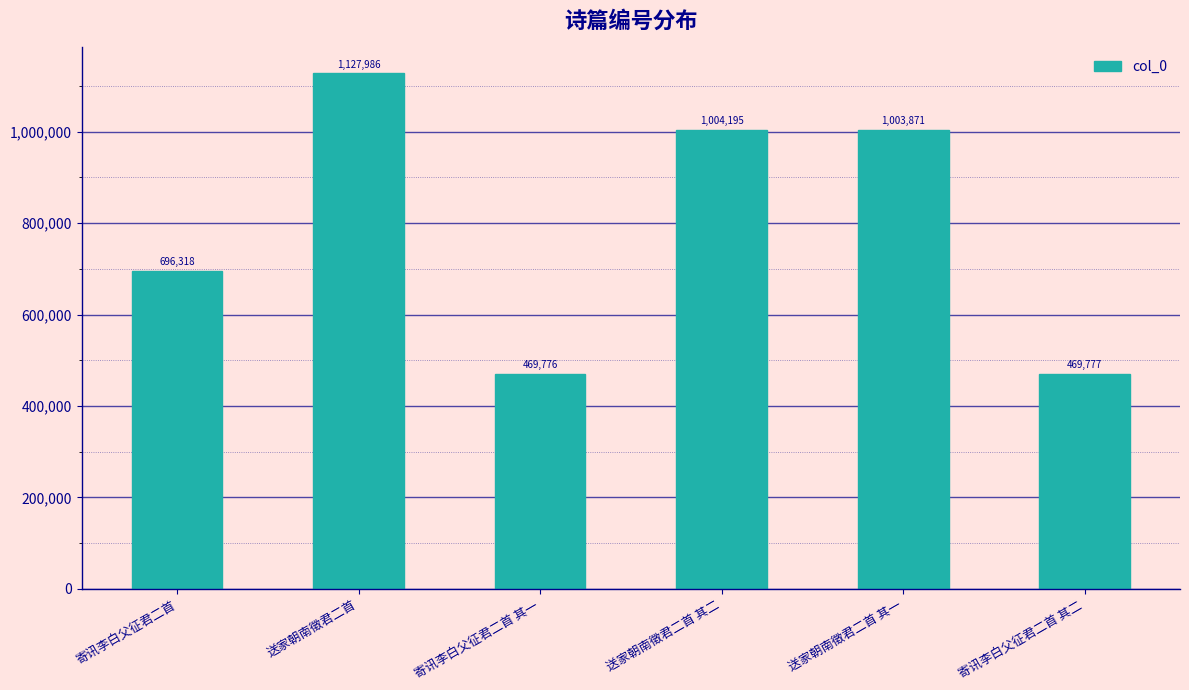

Reading left to right, extract all data points from this chart.

寄讯李白父征君二首=696318	送家朝南徵君二首=1127986	寄讯李白父征君二首 其一=469776	送家朝南徵君二首 其二=1004195	送家朝南徵君二首 其一=1003871	寄讯李白父征君二首 其二=469777